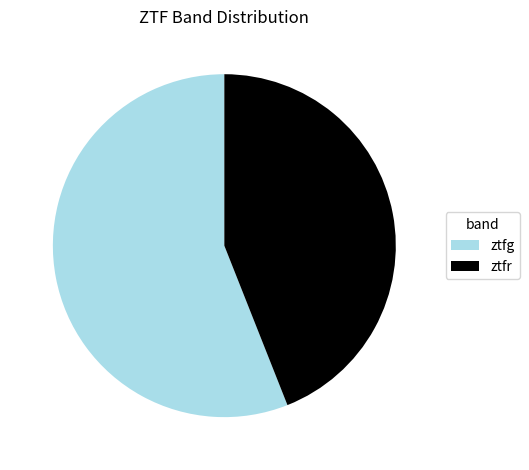

The ztfg slice represents 64% of the pie. True or false?

False